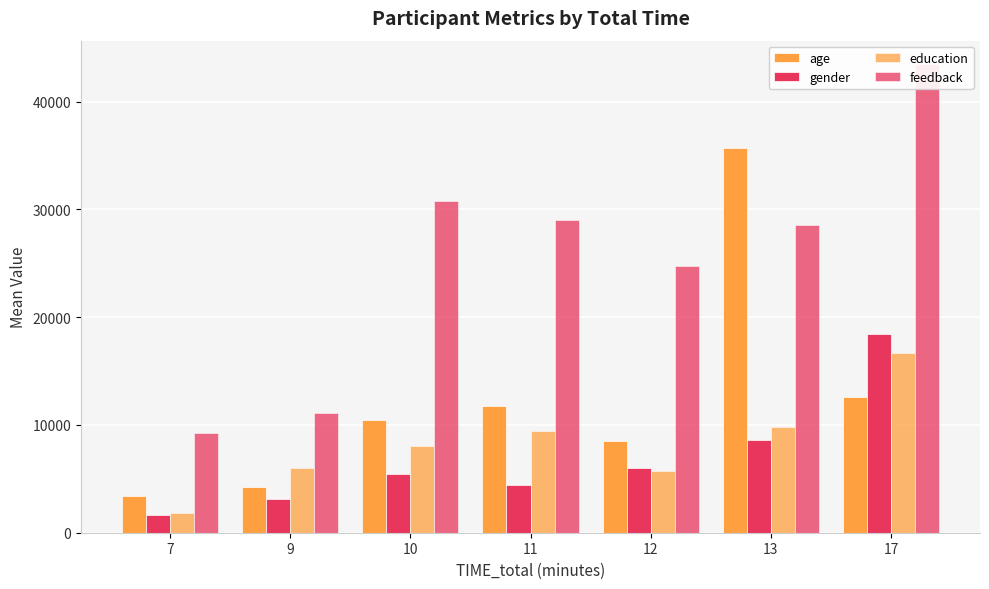

Reading left to right, what are all the values shown in this chart?

age: 7=3432.0	9=4283.0	10=10457.3	11=11723.3	12=8520.3	13=35720.0	17=12637.0
gender: 7=1632.0	9=3119.0	10=5428.0	11=4399.3	12=6046.7	13=8595.0	17=18482.0
education: 7=1834.0	9=5989.5	10=8041.7	11=9408.8	12=5759.3	13=9839.0	17=16721.0
feedback: 7=9240.0	9=11136.5	10=30817.7	11=29046.0	12=24760.0	13=28518.0	17=43491.0